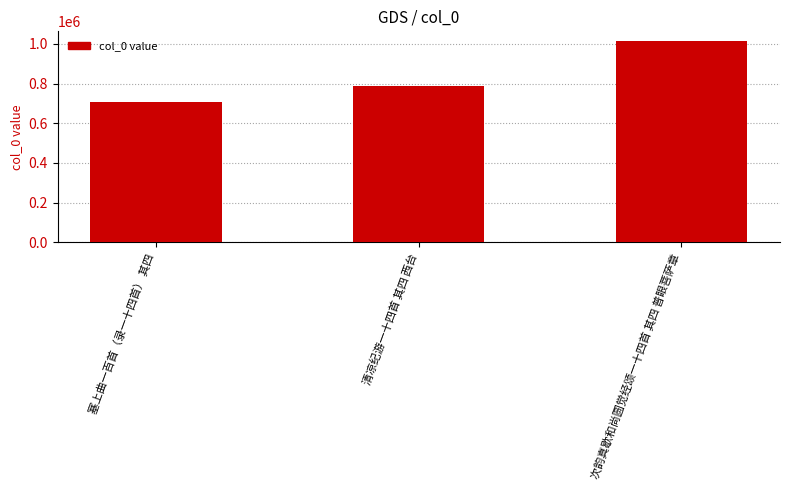

List the labels in order of value, smallest first.

塞上曲一百首（录一十四首） 其四, 清凉纪游一十四首 其四 西台, 次韵真歇和尚圆觉经颂一十四首 其四 普眼菩萨章